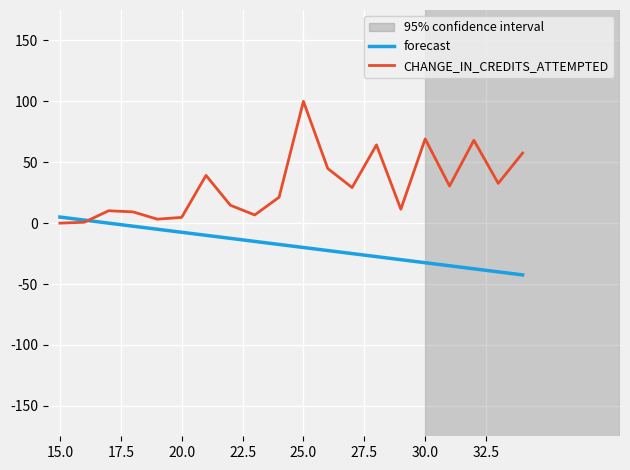

Reading left to right, what are all the values shown in this chart?

forecast: 5.0	2.5	0.0	-2.5	-5.0	-7.5	-10.0	-12.5	-15.0	-17.5	-20.0	-22.5	-25.0	-27.5	-30.0	-32.5	-35.0	-37.5	-40.0	-42.5
CHANGE_IN_CREDITS_ATTEMPTED: 0.0	0.7	10.2	9.3	3.3	4.7	39.2	14.7	6.7	21.2	100.0	44.8	29.2	64.2	11.4	69.1	30.5	68.1	32.7	57.5